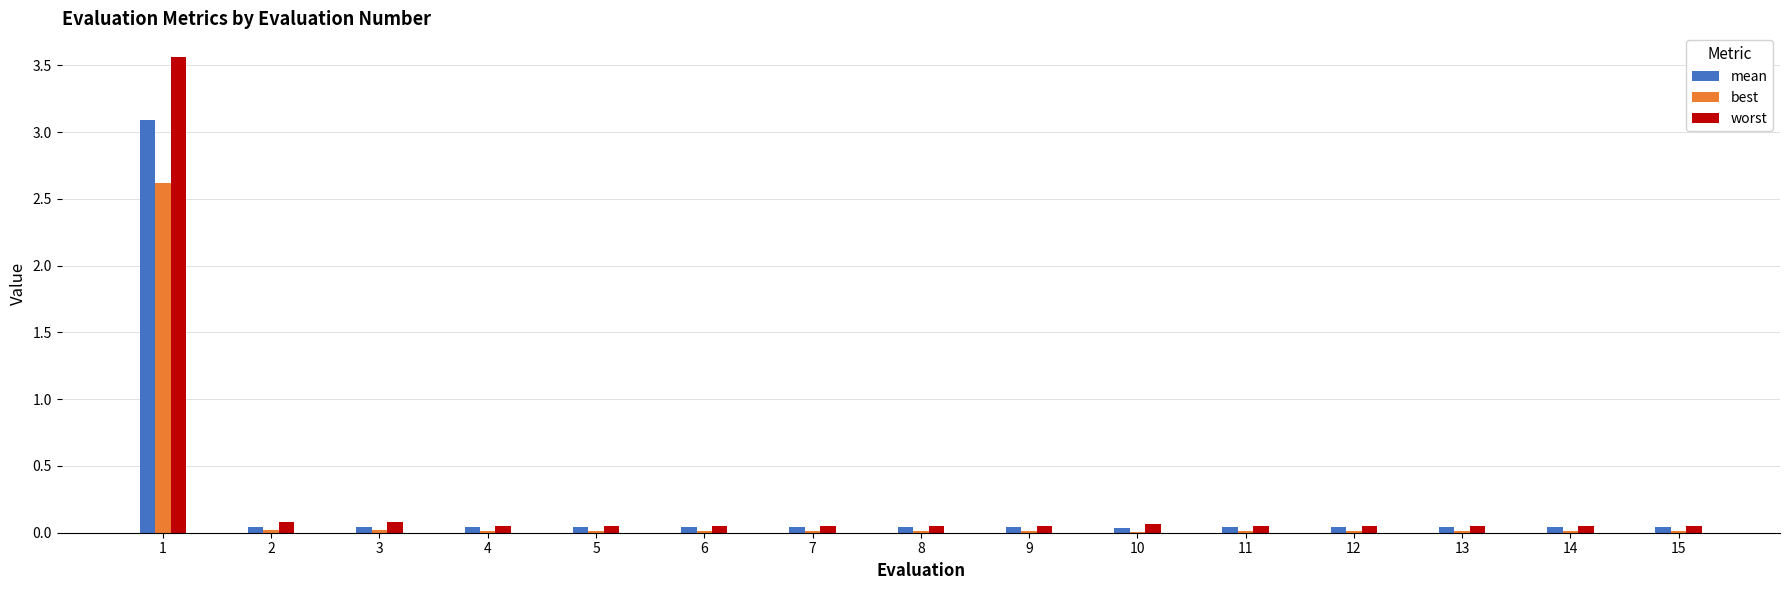

The value of best at 3 is 0.0. True or false?

True